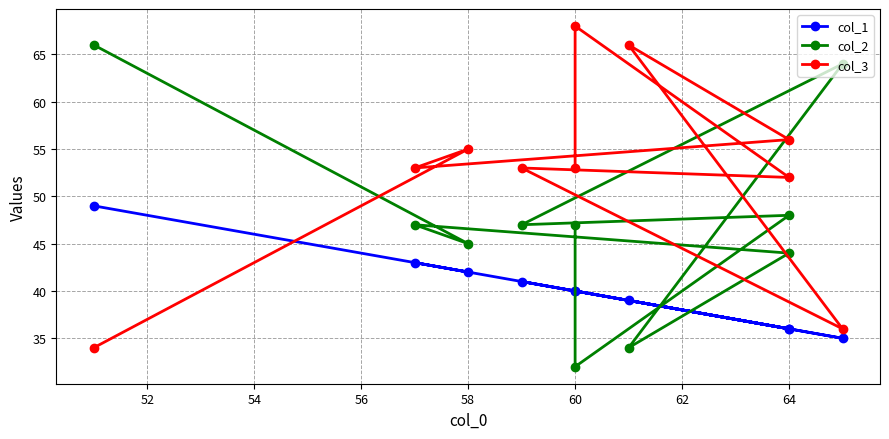

What is the spread (max minus min) of values at 64?

16